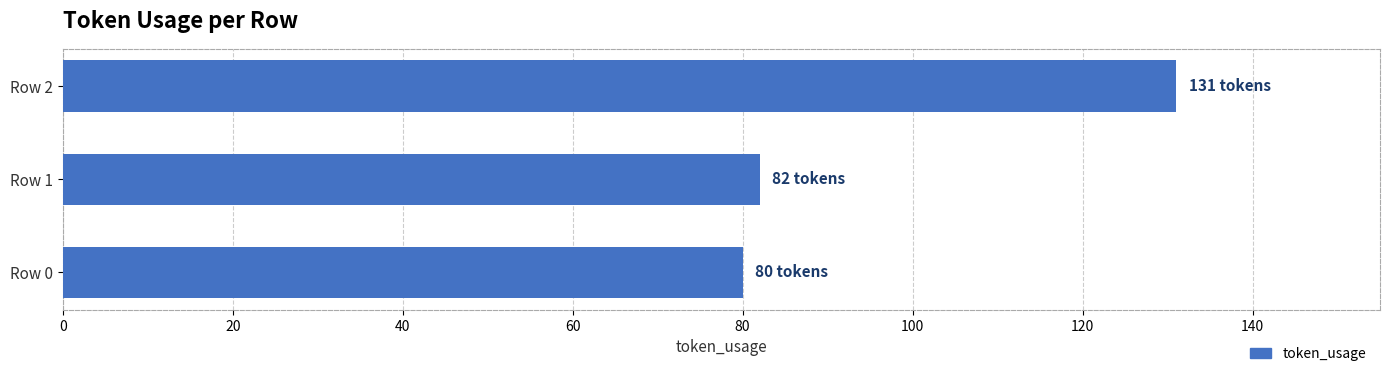

Rank the categories by value from highest to lowest.

Row 2, Row 1, Row 0